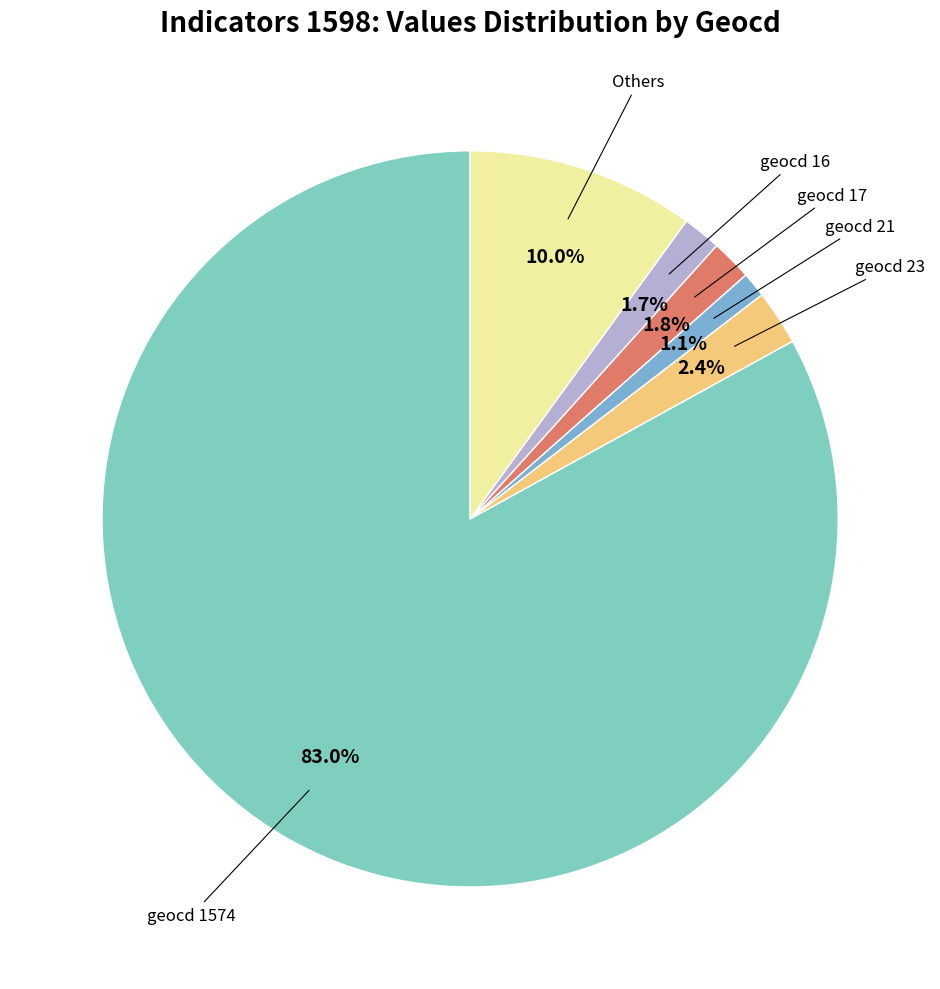

Which slice is the largest?

geocd=1574